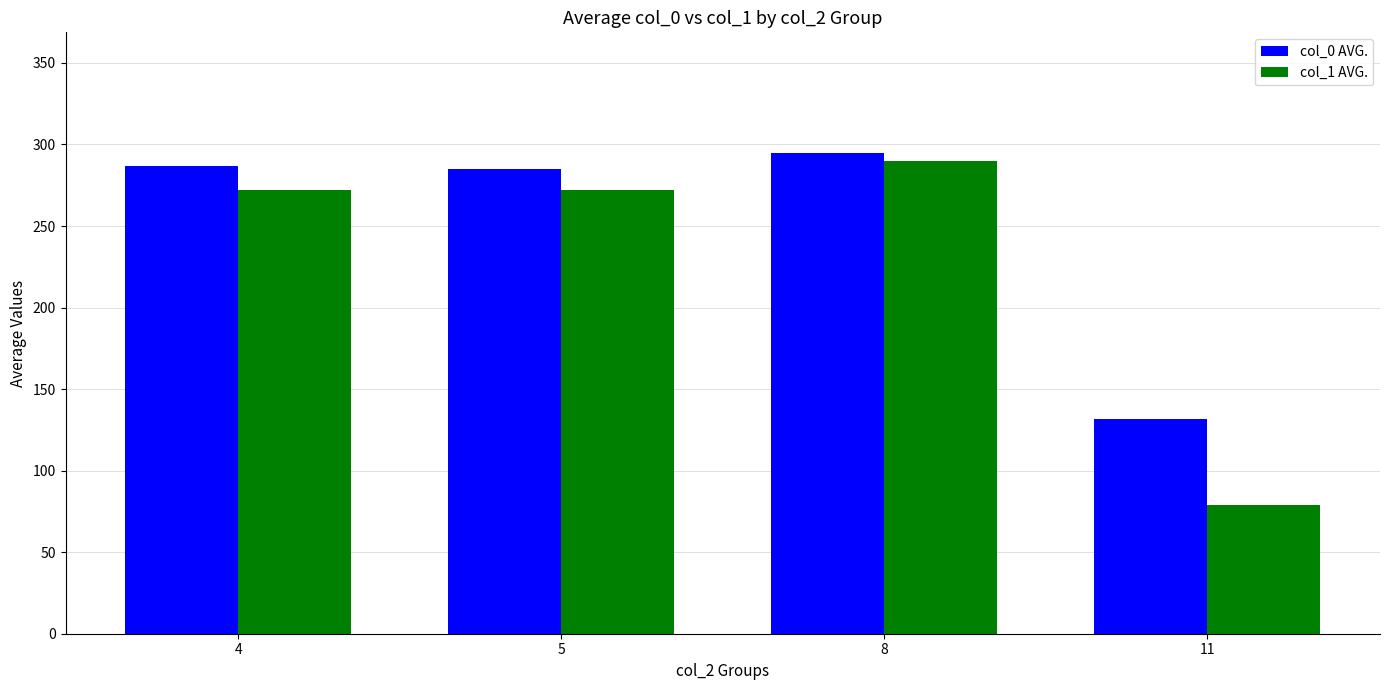

What is the difference between the col_0 AVG. values at 8 and 4?

8.0